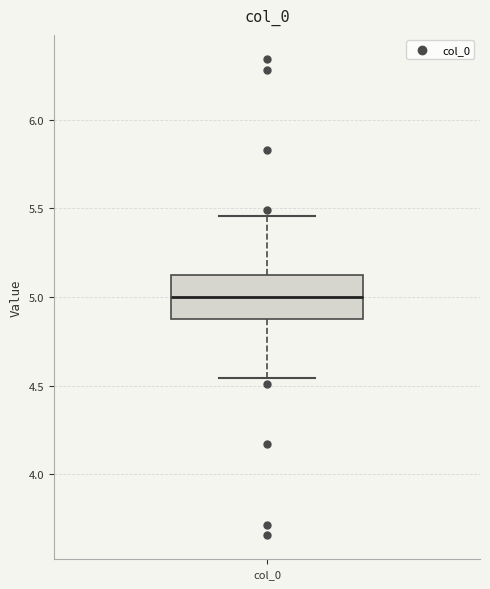

Where is the upper edge of the box for col_0 on the y-axis? The values are not printed on the chart, so give them approximately, as read against the axis.

5.10